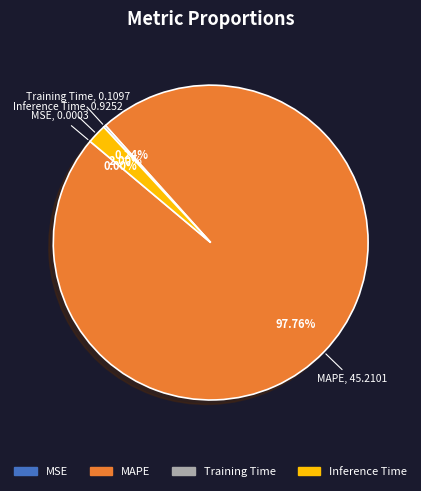

What is the largest slice in the pie chart?

MAPE